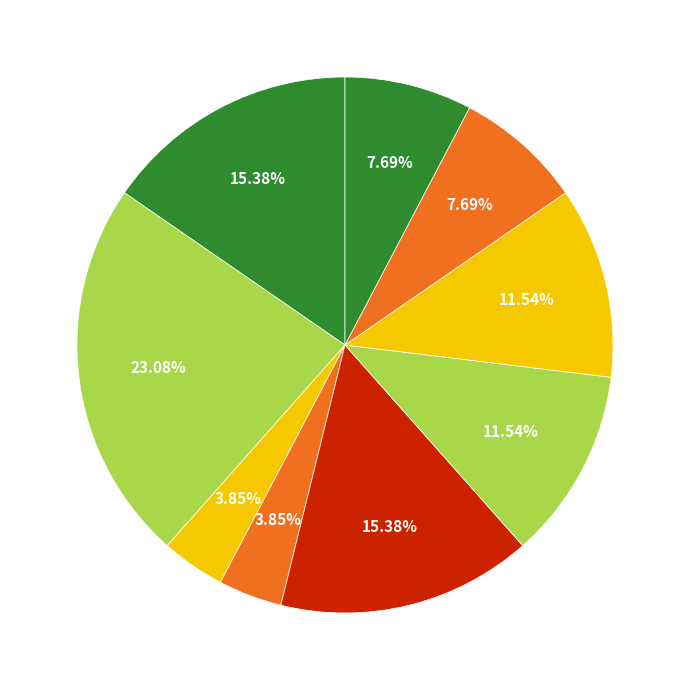

How many slices are in this pie chart?

9